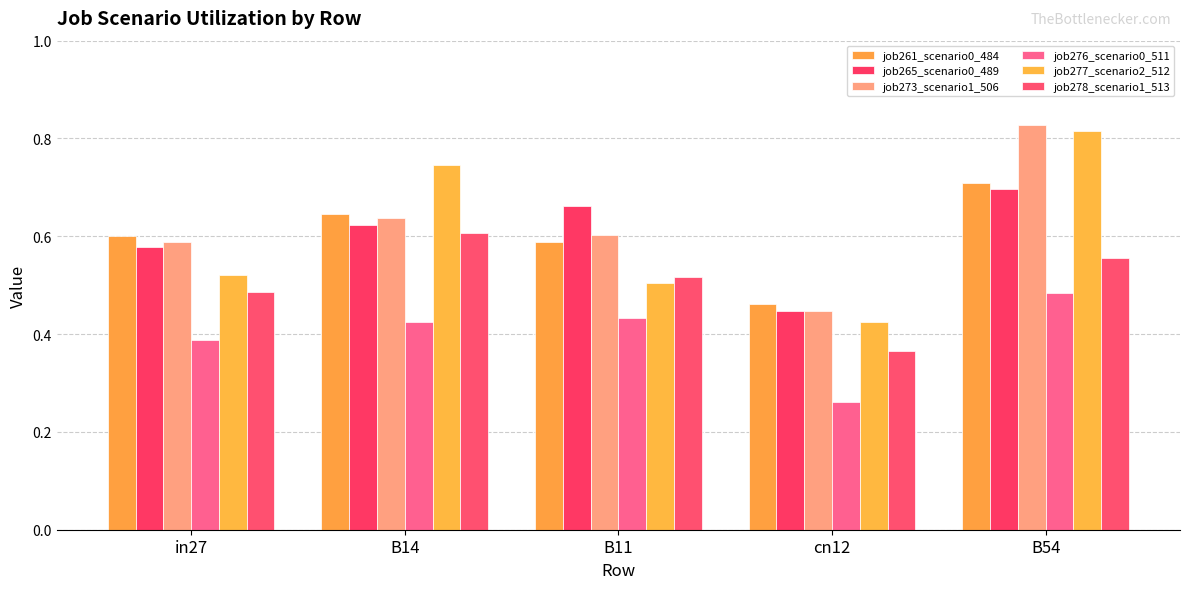

At how many categories does at least one series exceed 0?

5